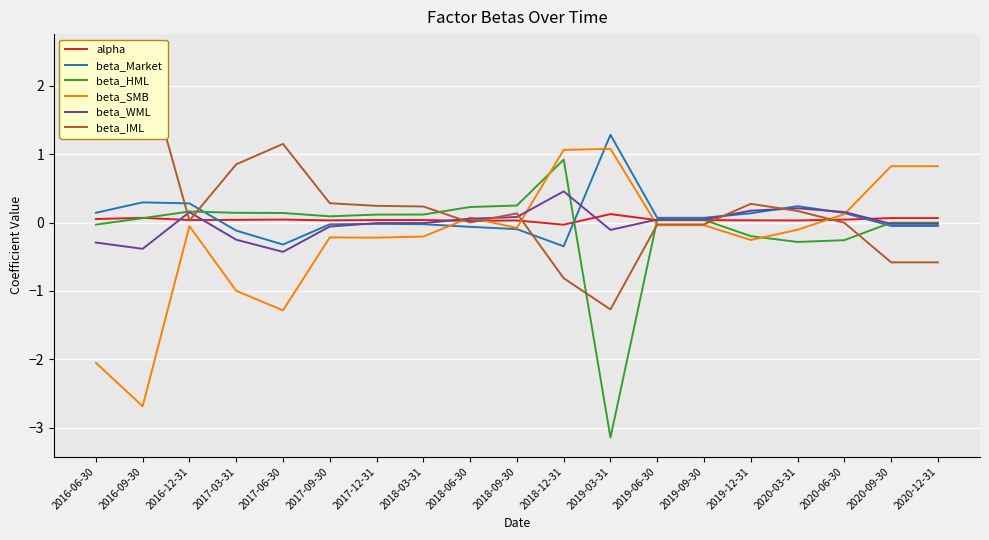

True or false: beta_IML has a value of 0.1 at 2018-03-31.

False